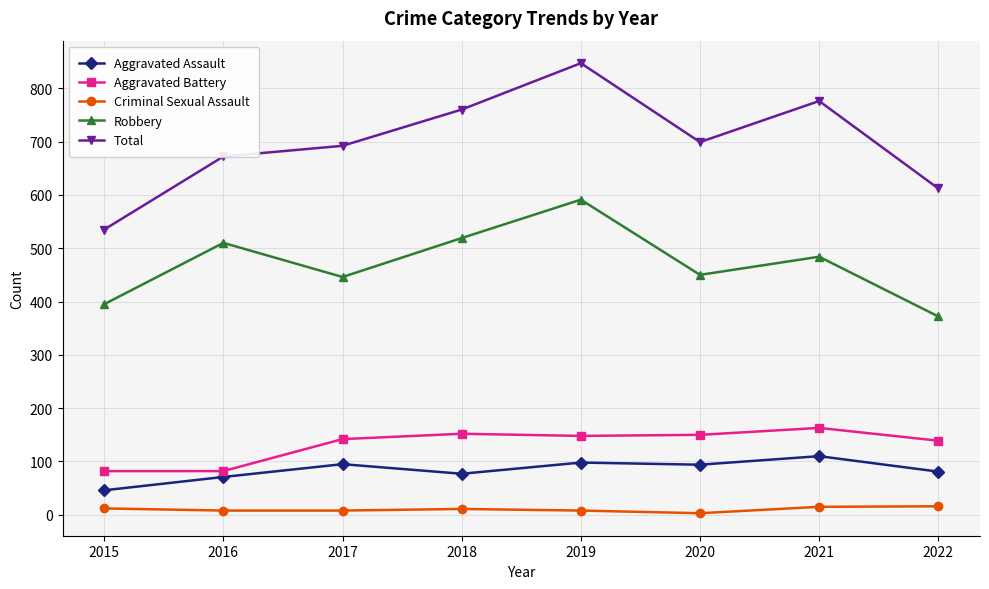

Which series has the largest range (max minus min)?

Total